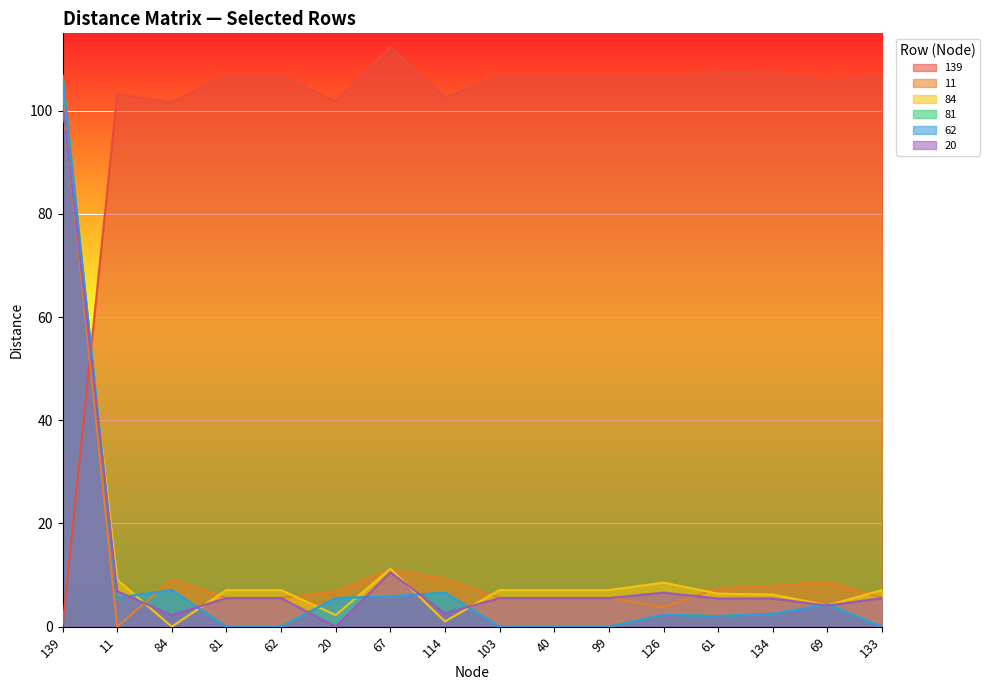

What position from the right is 139?

16